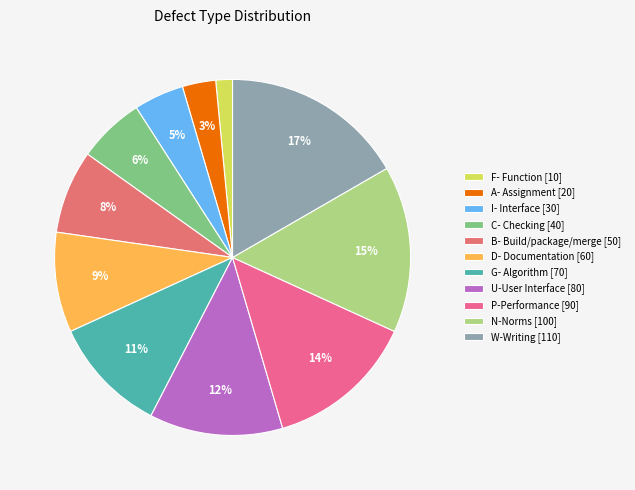

Do U-User Interface [80] and A- Assignment [20] together represent more than half of the pie?

No